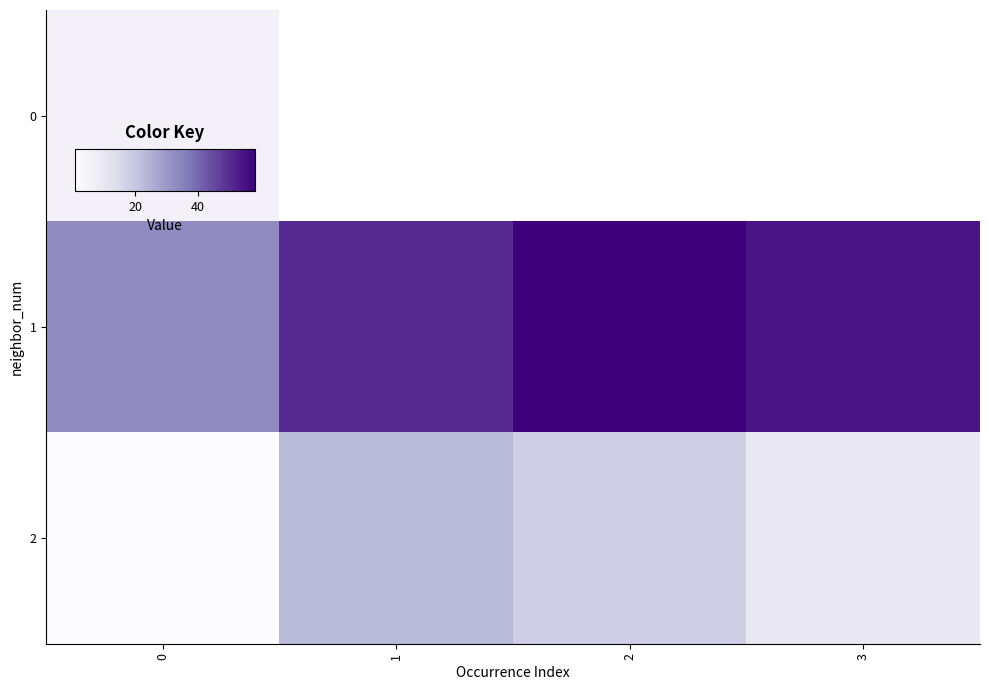

Which series has the largest total across all categories?

1